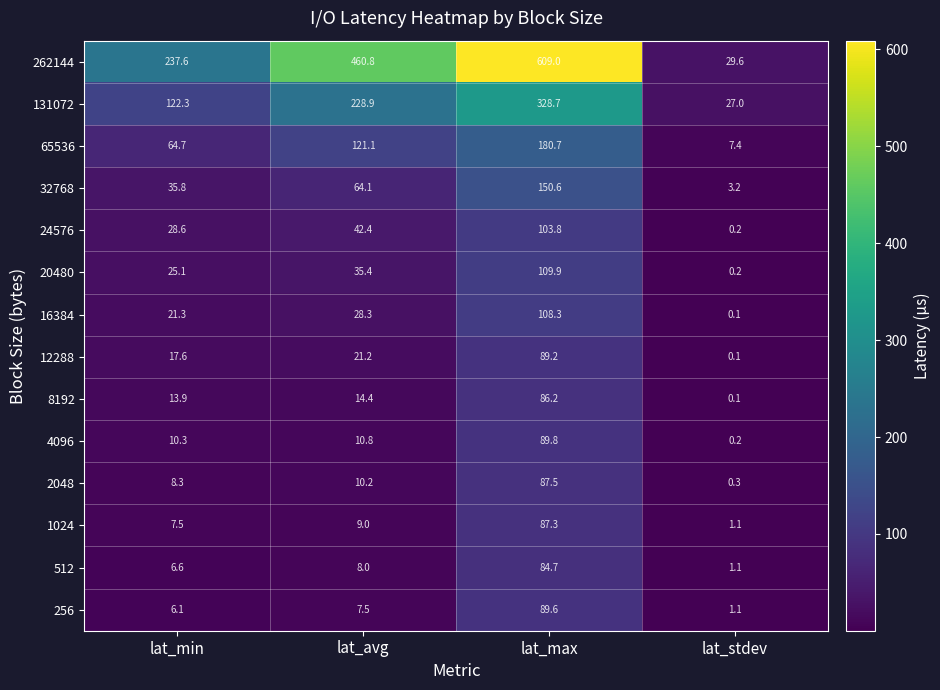

At which category is the sum across all series the highest?

lat_max